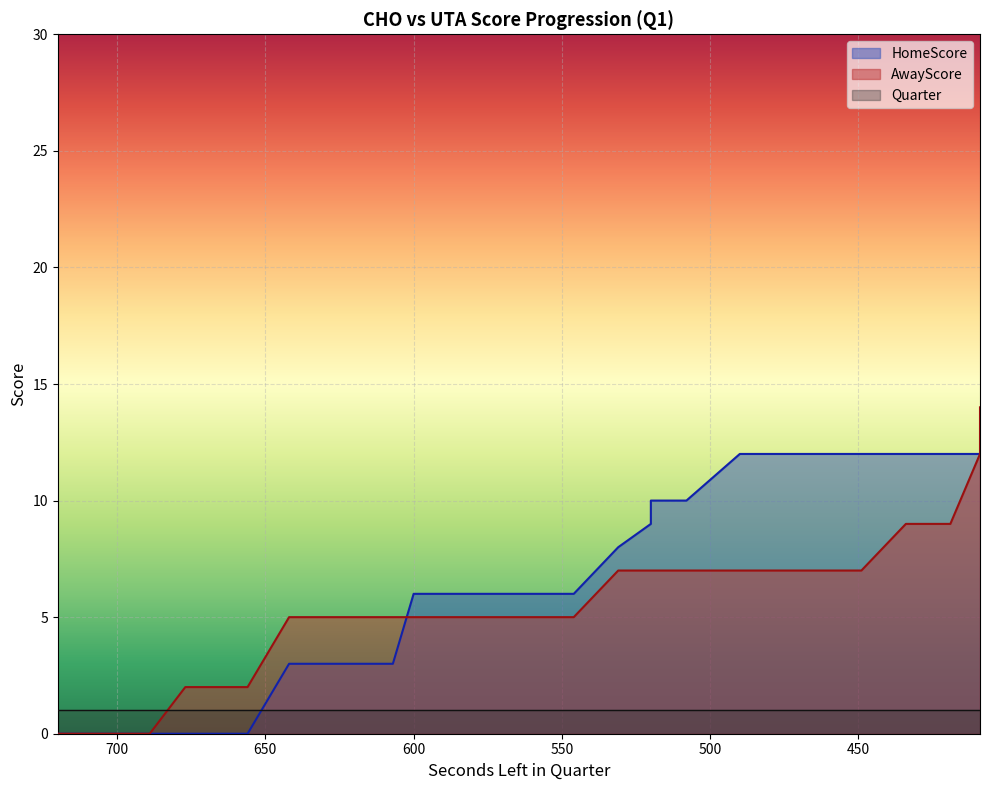

Read the HomeScore value at 419.

12